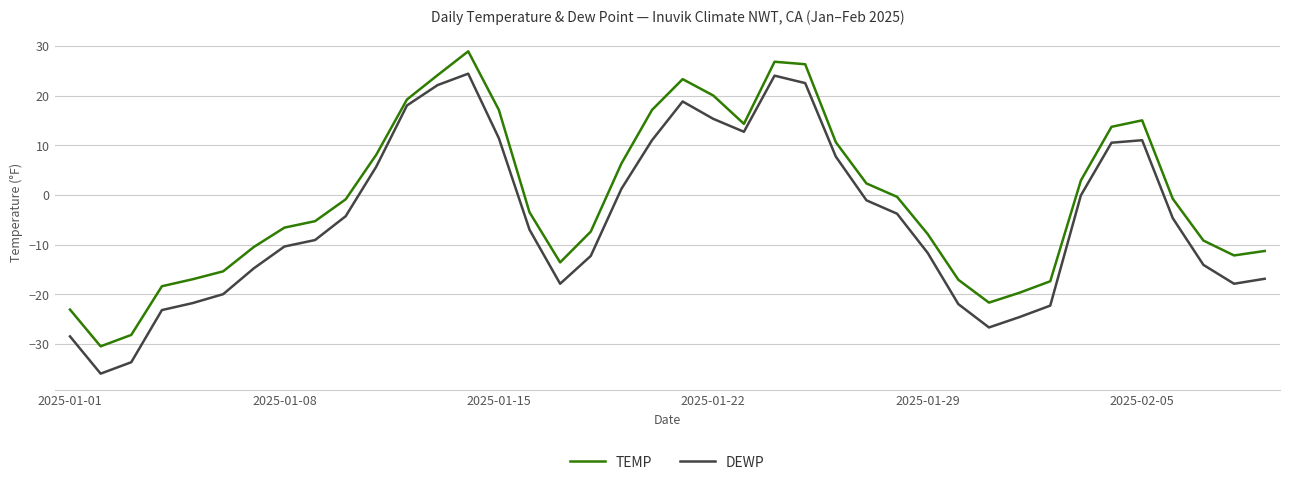

What is the difference between the maximum and minimum values in the TEMP series?

59.4